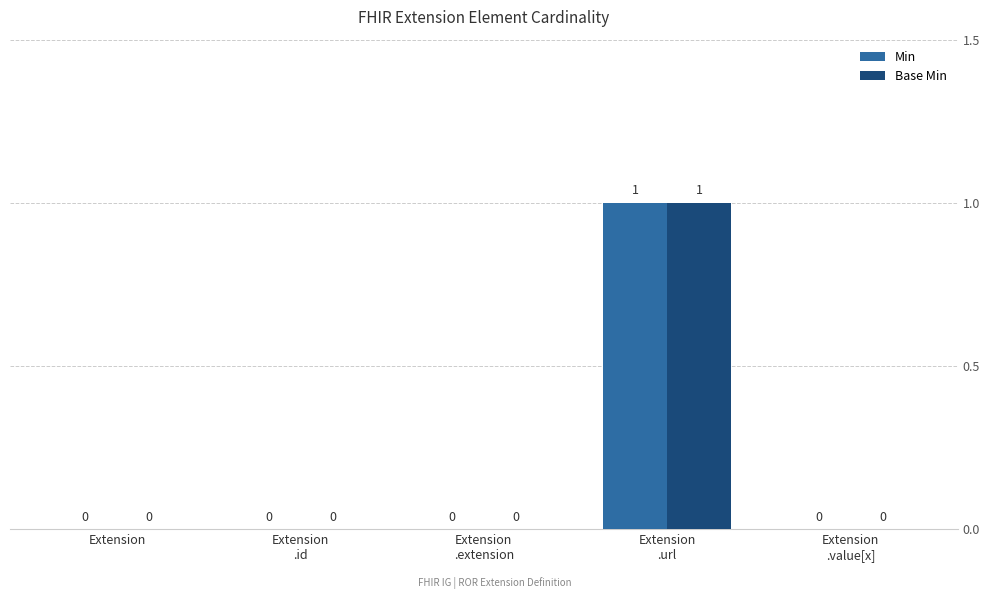

The value of Base Min at Extension is 0. True or false?

True